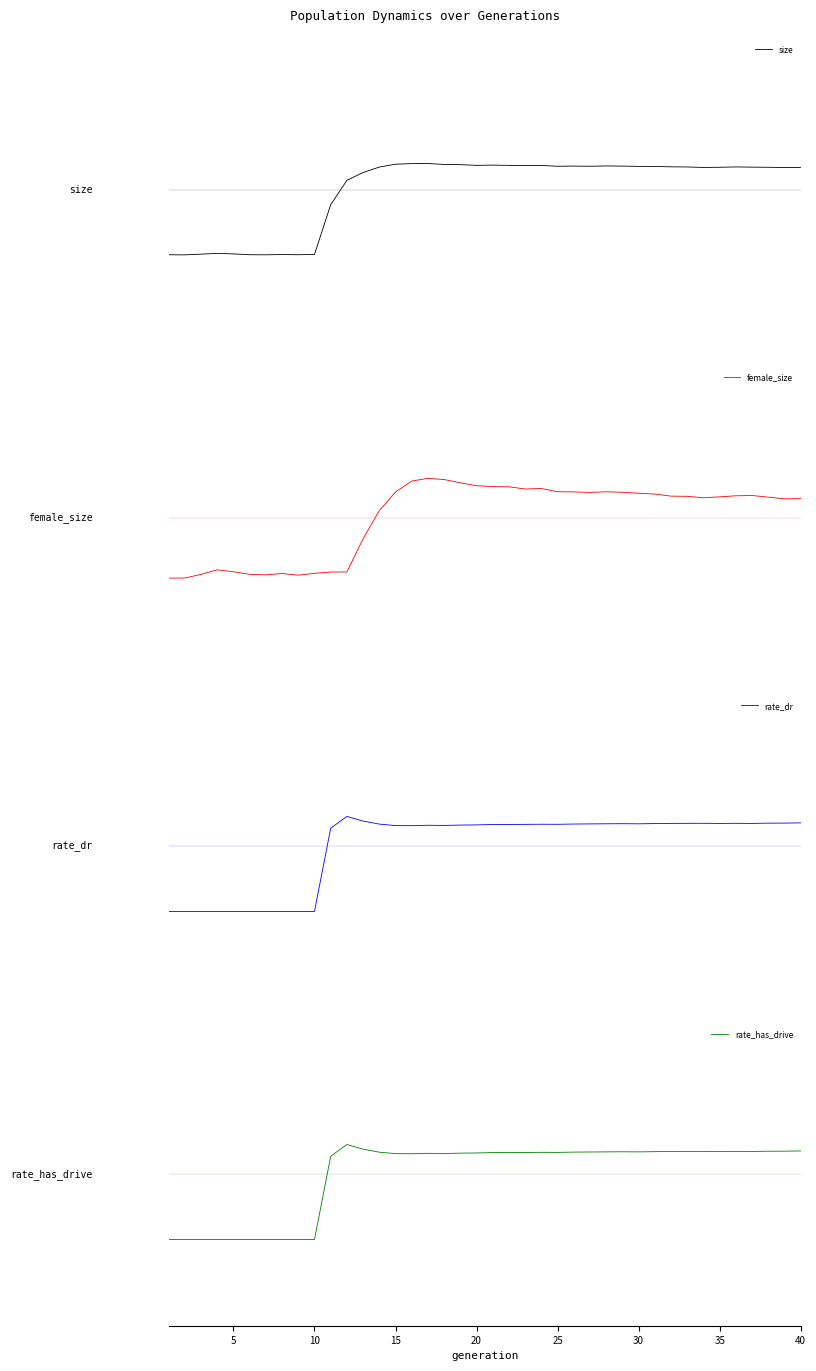

How many values in female_size are above zero?

27